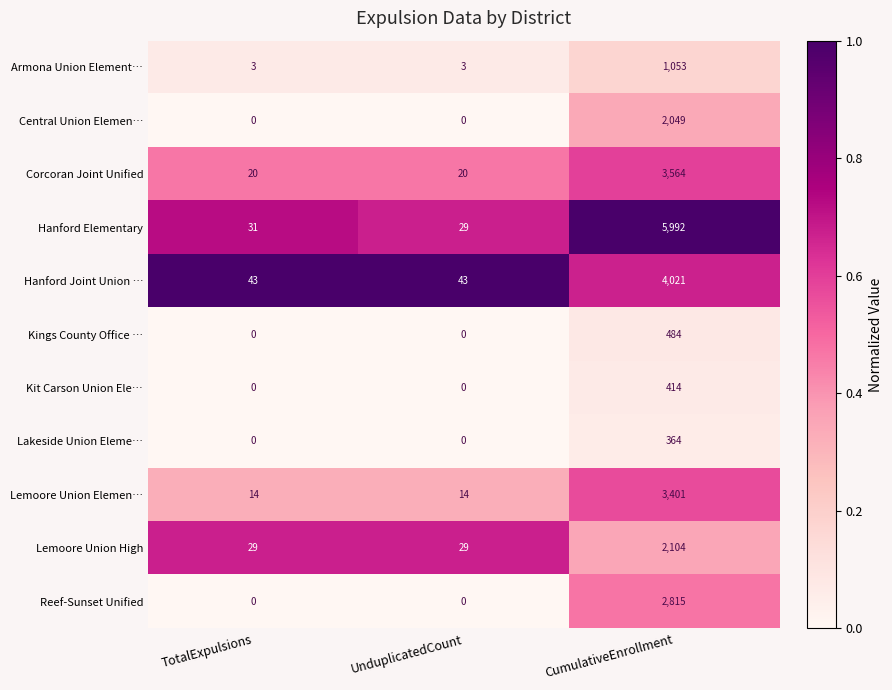

How many distinct data groups are displayed?

11